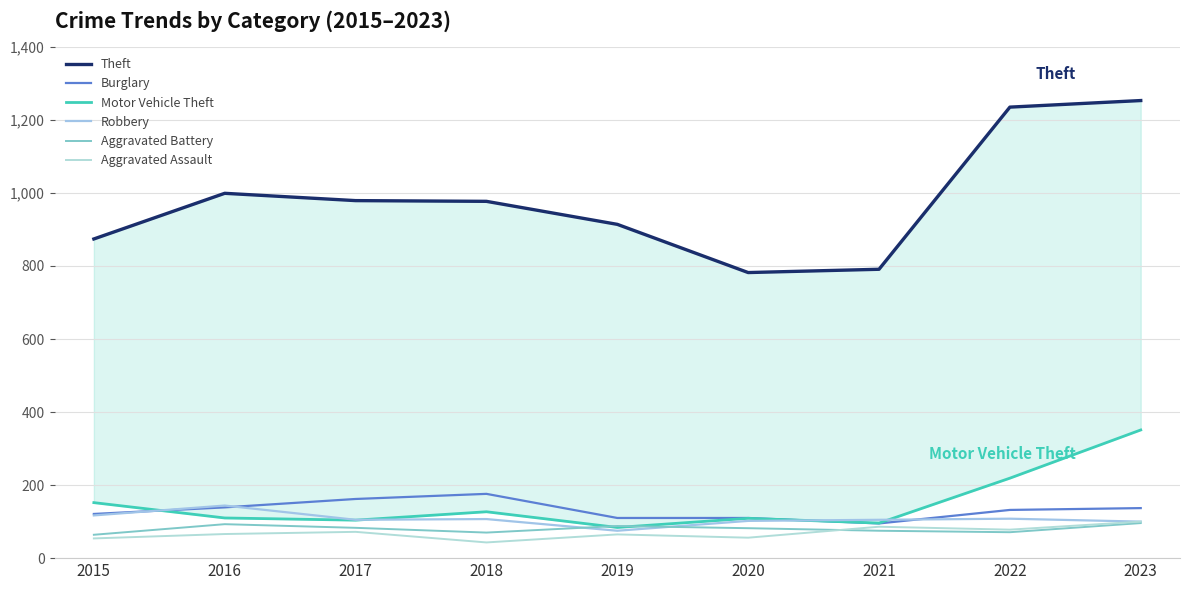

True or false: Theft and Aggravated Assault intersect in this chart.

False